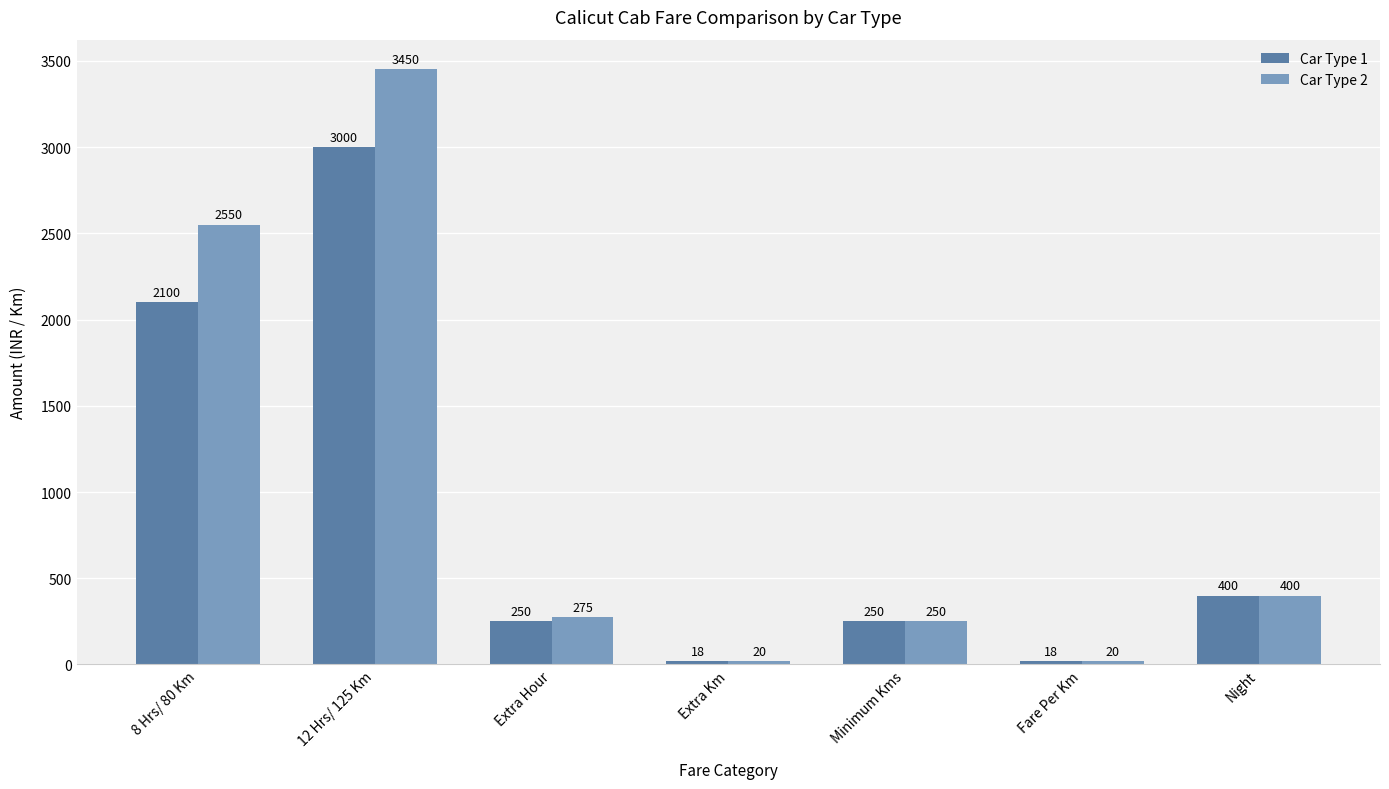

List the series in order of their overall mean, lowest first.

Car Type 1, Car Type 2